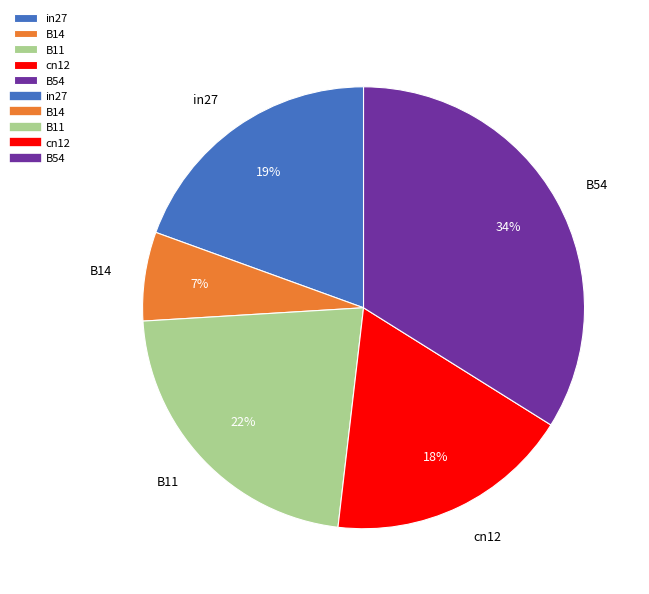

Is it true that B54 is 25% of the pie?

False